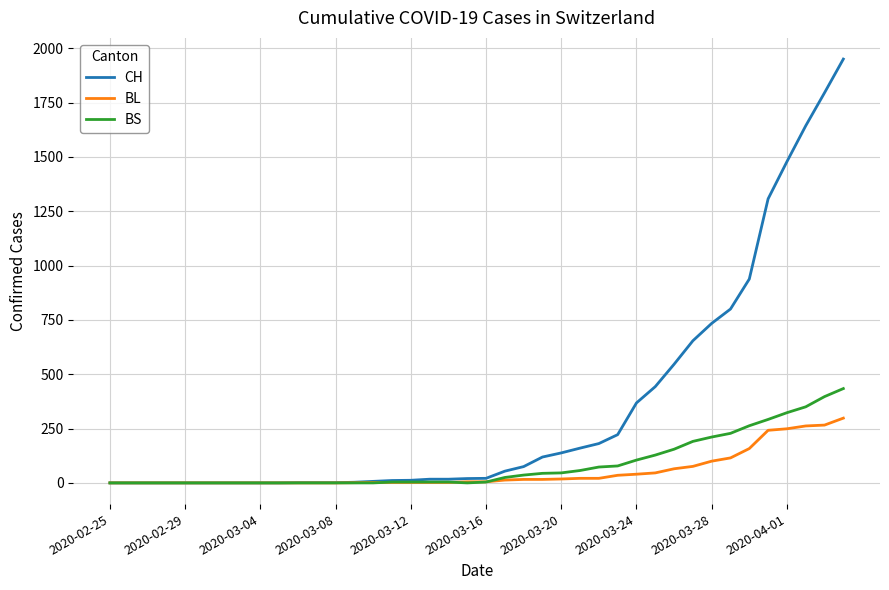

List the series in order of their peak value, lowest first.

BL, BS, CH